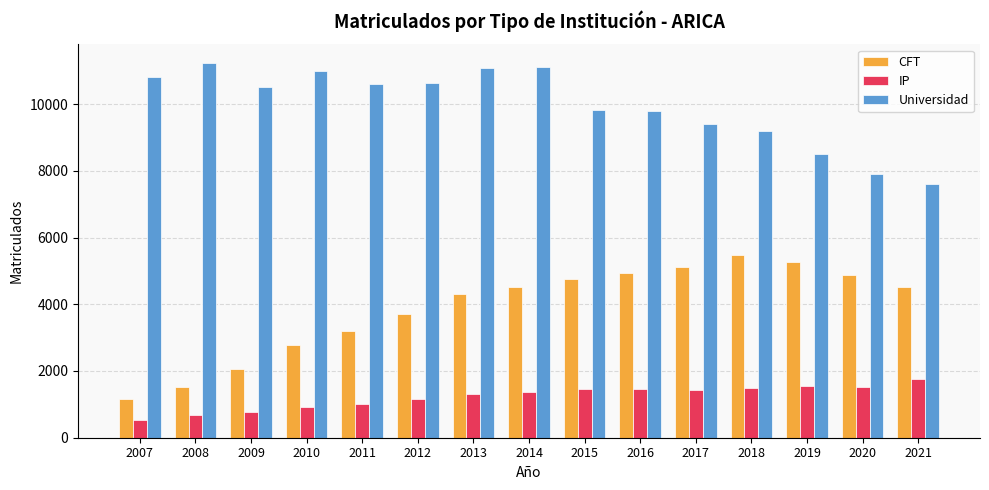

What are all the series names shown in the legend?

CFT, IP, Universidad